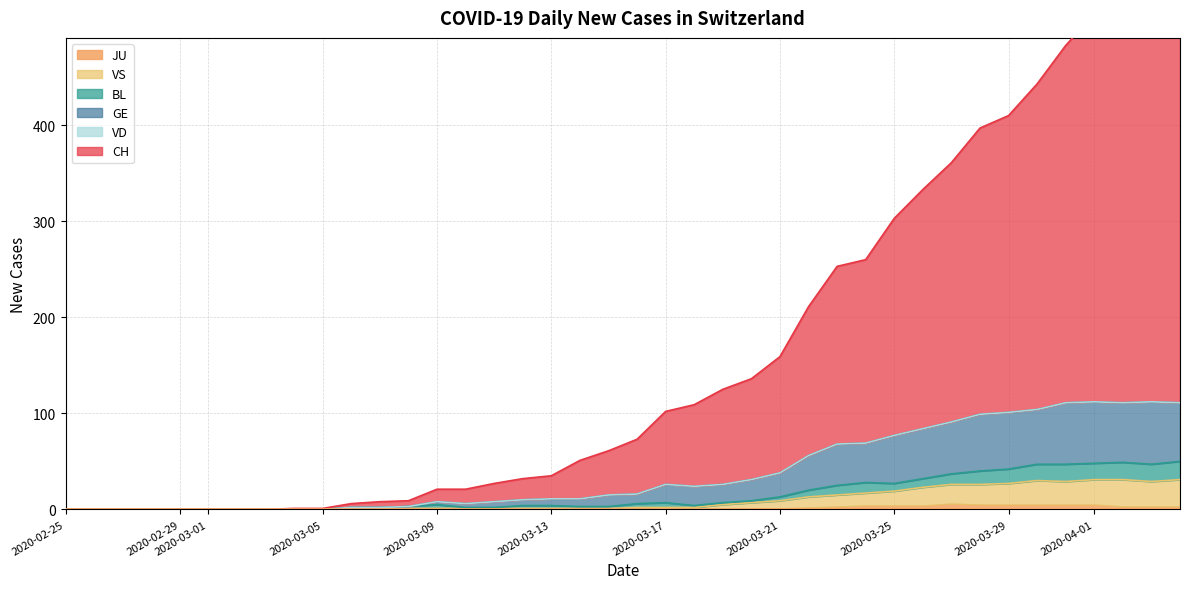

What is the highest value of the CH series?

527